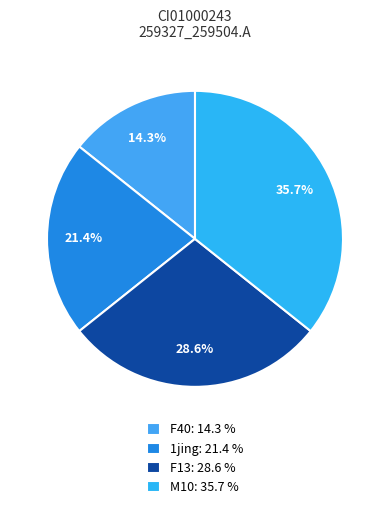

How many segments does this pie chart have?

4